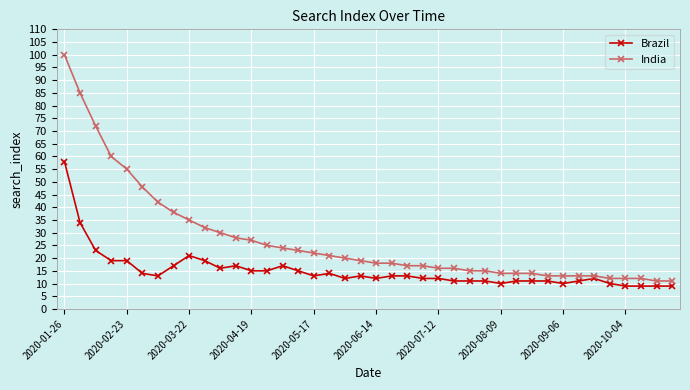

True or false: Brazil has more than 0 points higher than both neighbors.

True